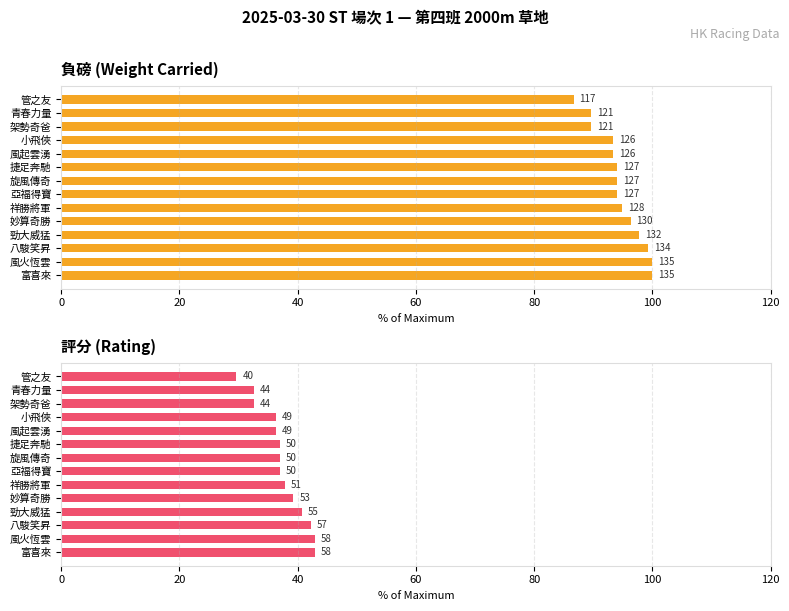

Reading left to right, transcribe all the data shown in this chart.

負磅: 100.0	100.0	99.3	97.8	96.3	94.8	94.1	94.1	94.1	93.3	93.3	89.6	89.6	86.7
評分: 43.0	43.0	42.2	40.7	39.3	37.8	37.0	37.0	37.0	36.3	36.3	32.6	32.6	29.6